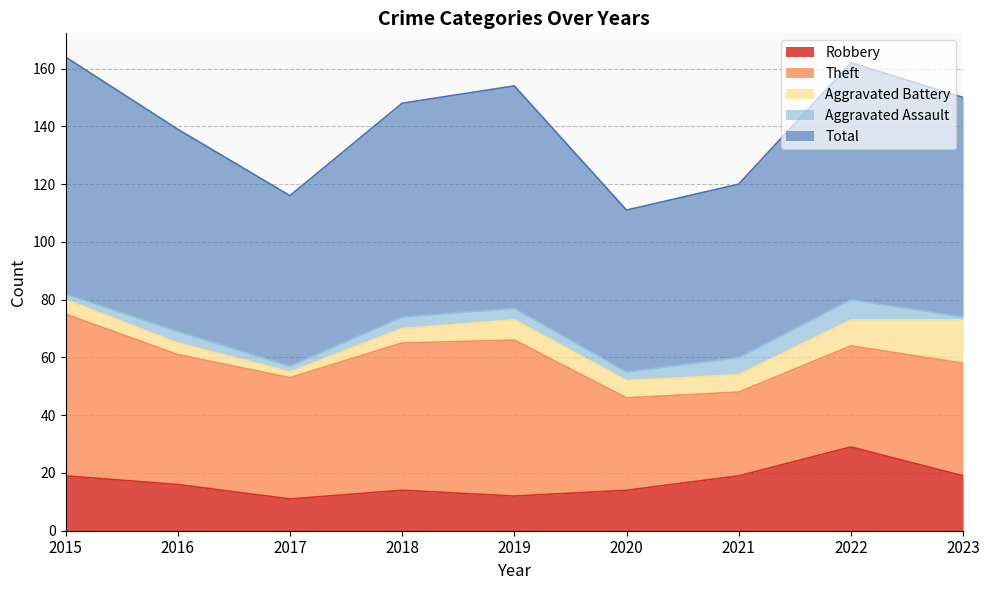

Where is the first local minimum for Aggravated Battery?

2017